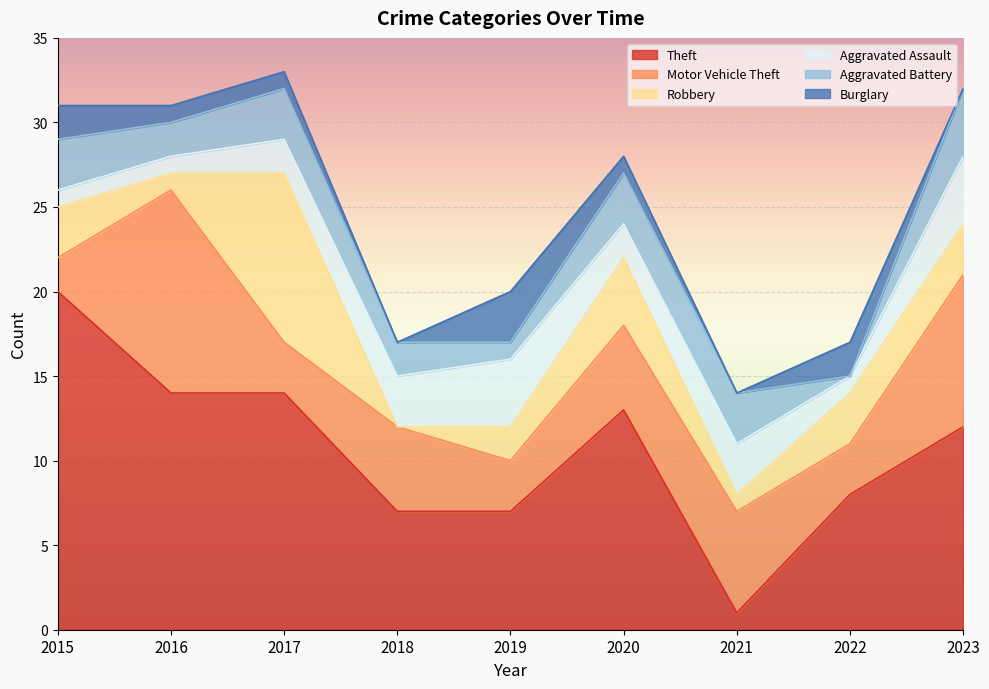

In Theft, how many points are lower than both neighbors (excluding endpoints)?

1